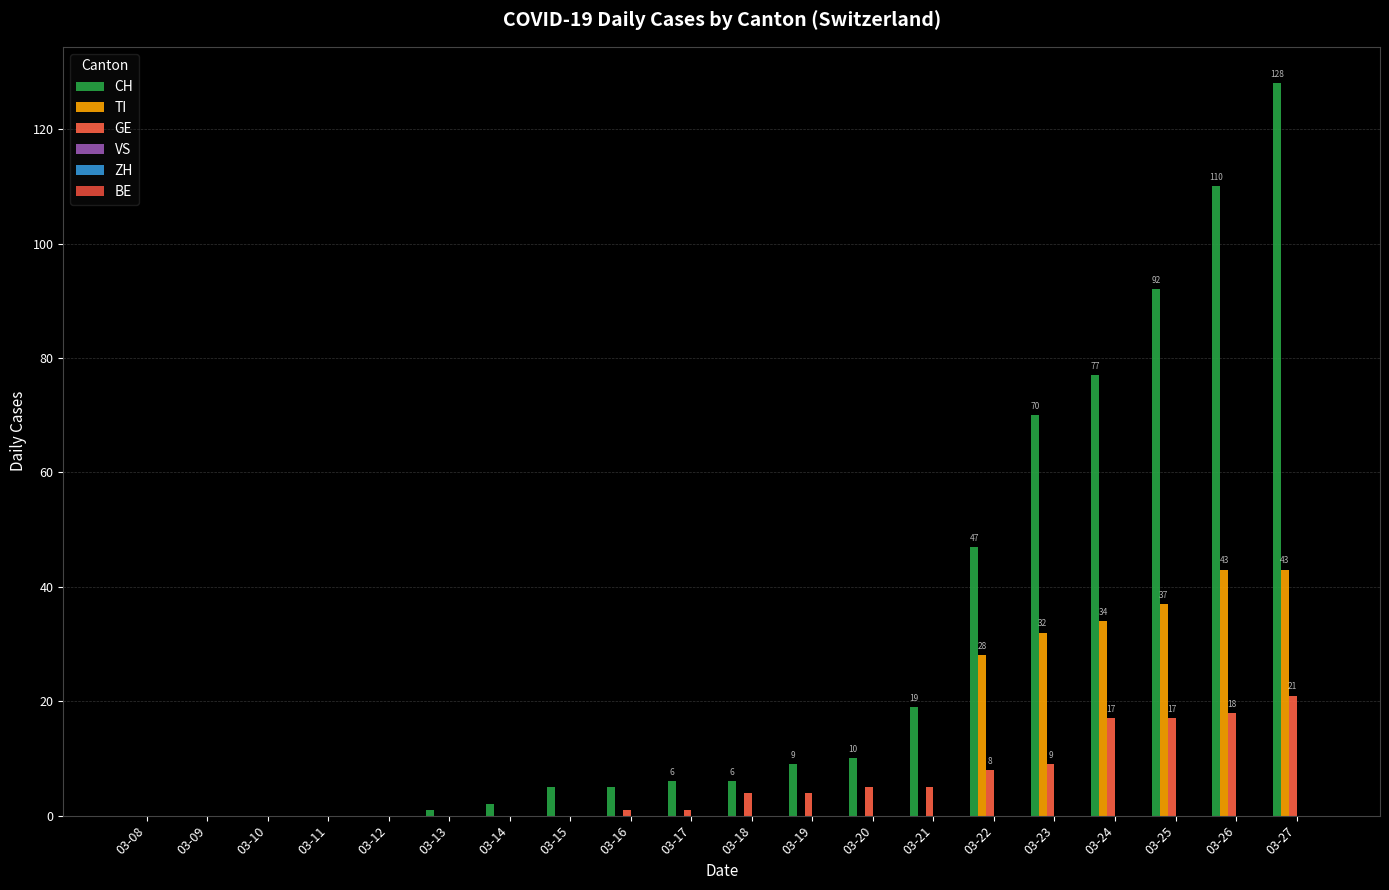

How many groups of bars are there?

20